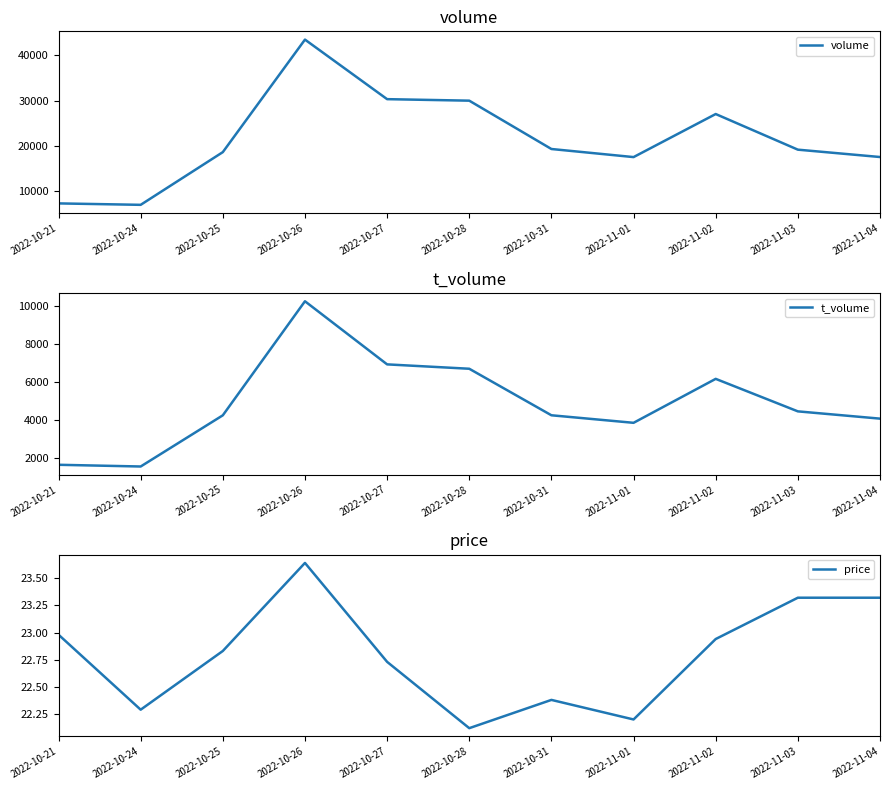

At which category is the sum across all series the highest?

2022-10-26